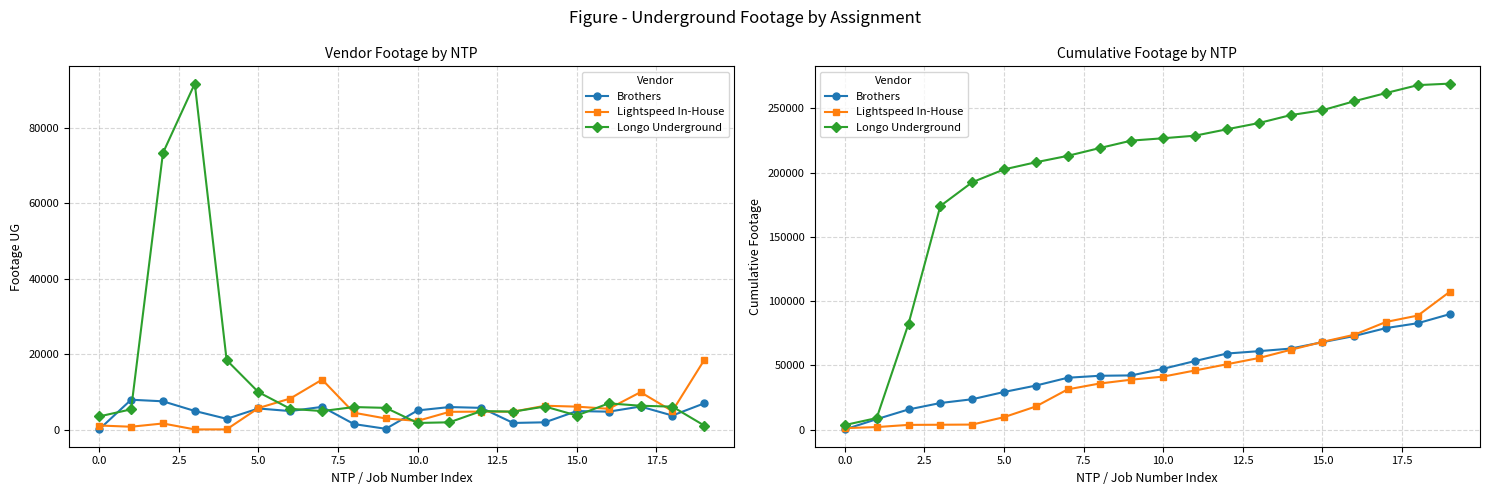

What value does the Longo Underground series have at 13, to the nearest 50?

238500